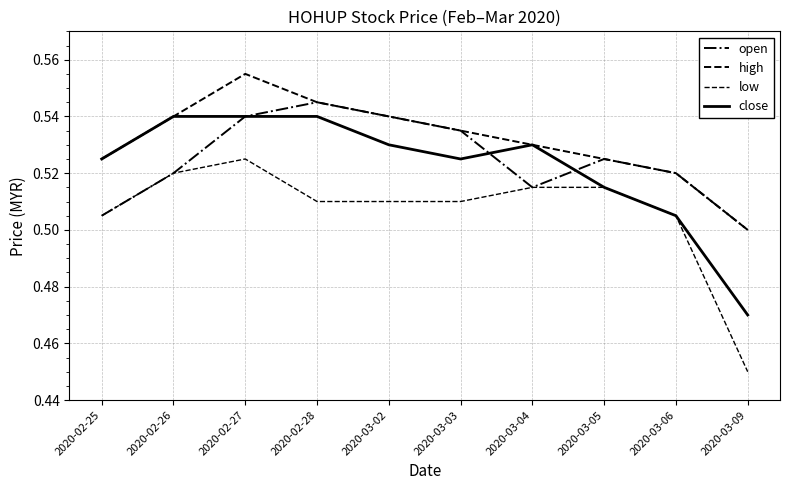

List the series in order of their peak value, highest first.

high, open, close, low